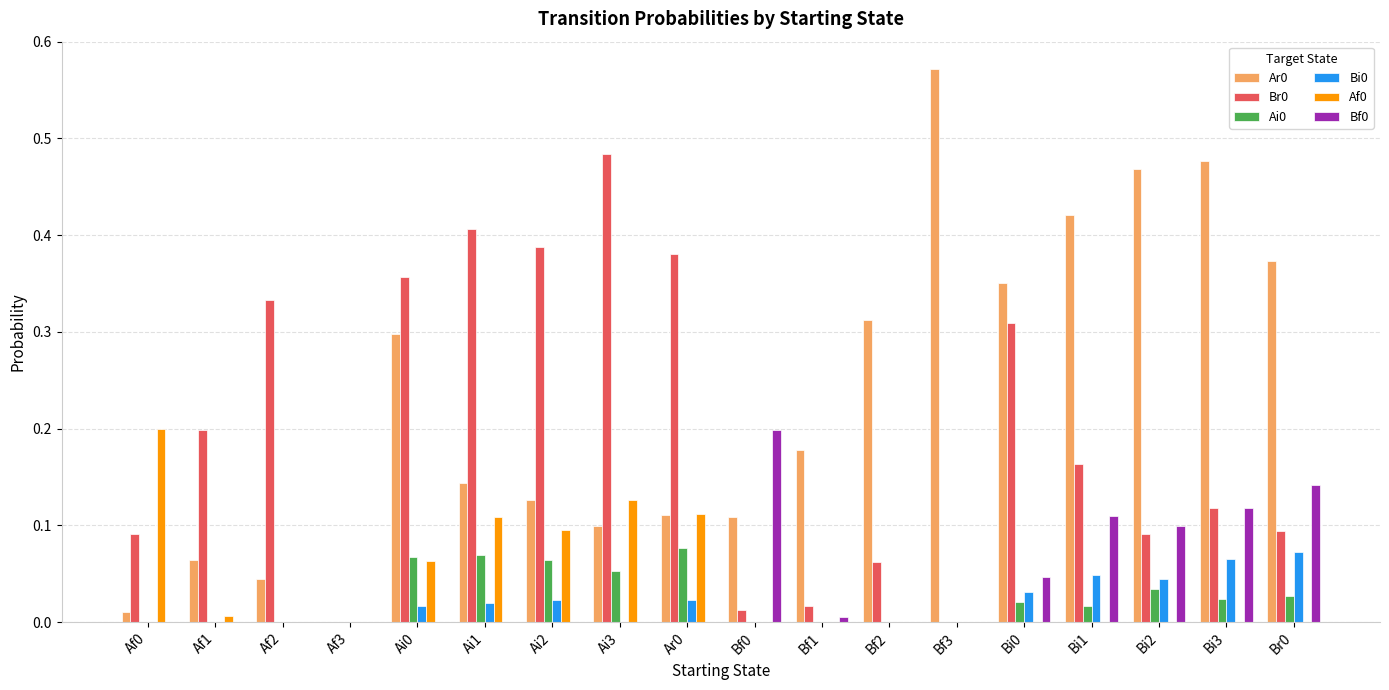

What is the sum of all Ar0 values?

4.2